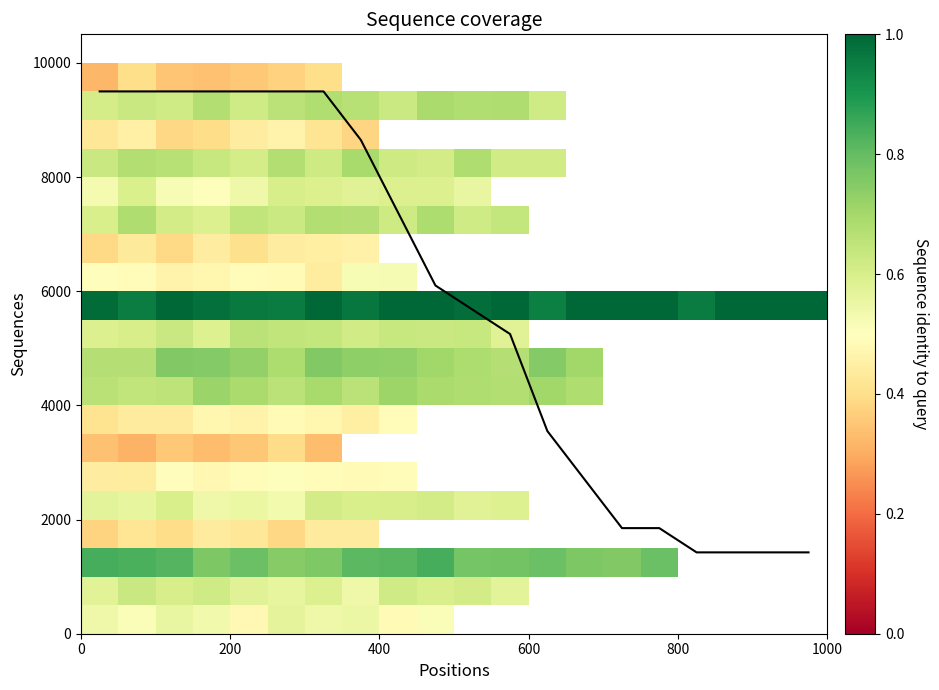

Reading left to right, extract all data points from this chart.

9500.0	9500.0	9500.0	9500.0	9500.0	9500.0	9500.0	8650.0	7375.0	6100.0	5675.0	5250.0	3550.0	2700.0	1850.0	1850.0	1425.0	1425.0	1425.0	1425.0